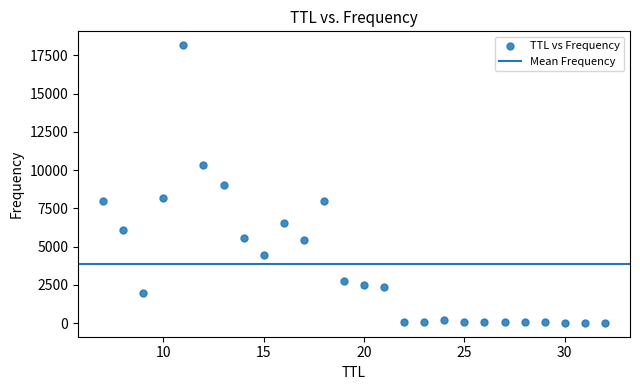

What is the range of Y values (max minus min)?

18144